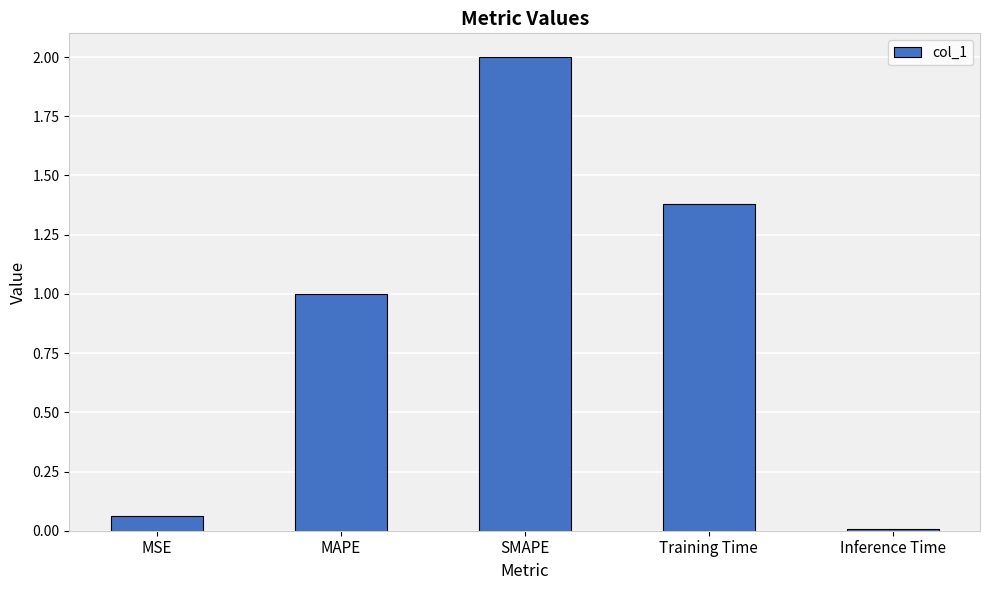

List the labels in order of value, smallest first.

Inference Time, MSE, MAPE, Training Time, SMAPE